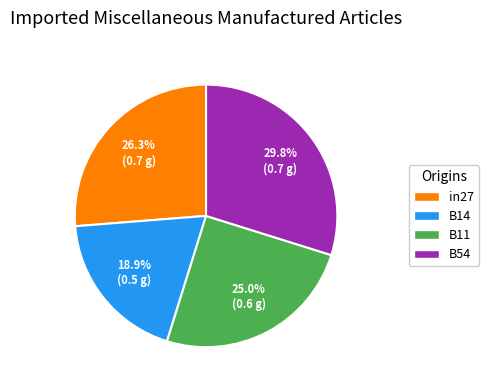

Is there a majority slice in this chart?

No